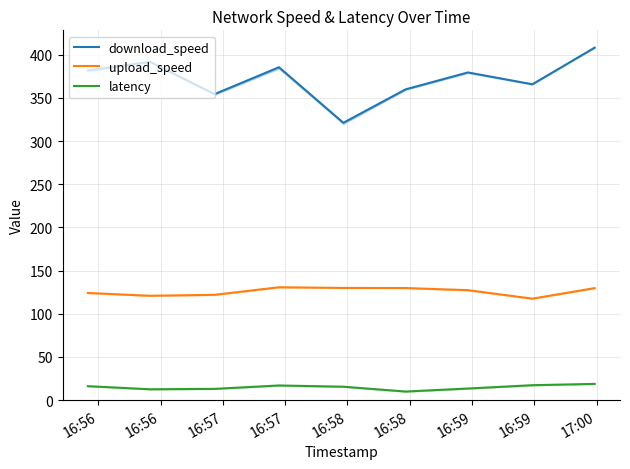

True or false: latency has more than 2 interior local peaks.

False